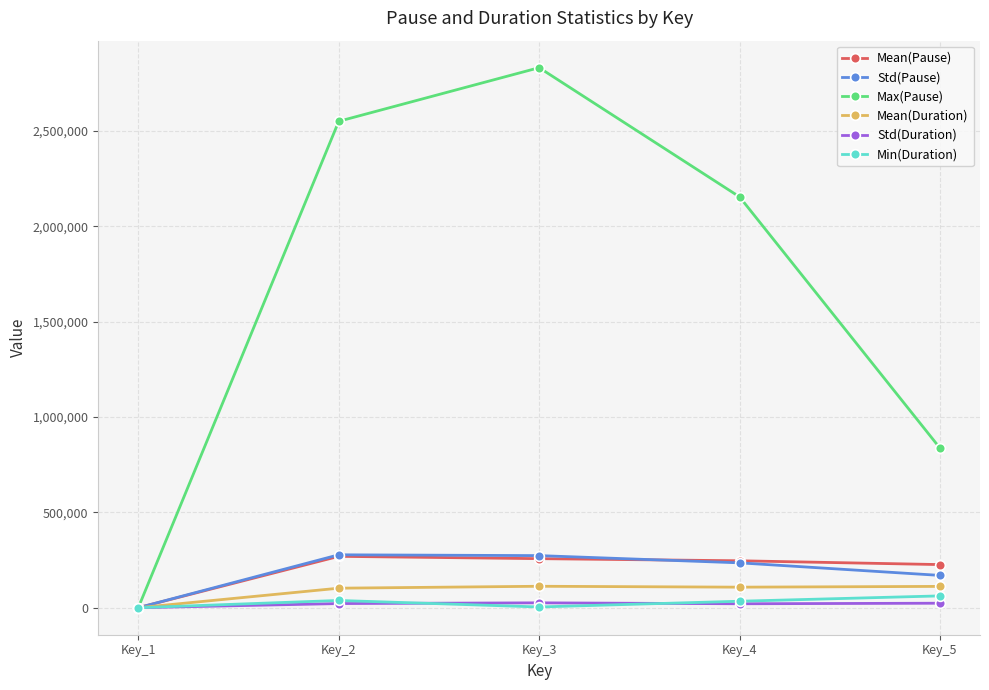

Which label corresponds to the largest value in the chart?

Key_3